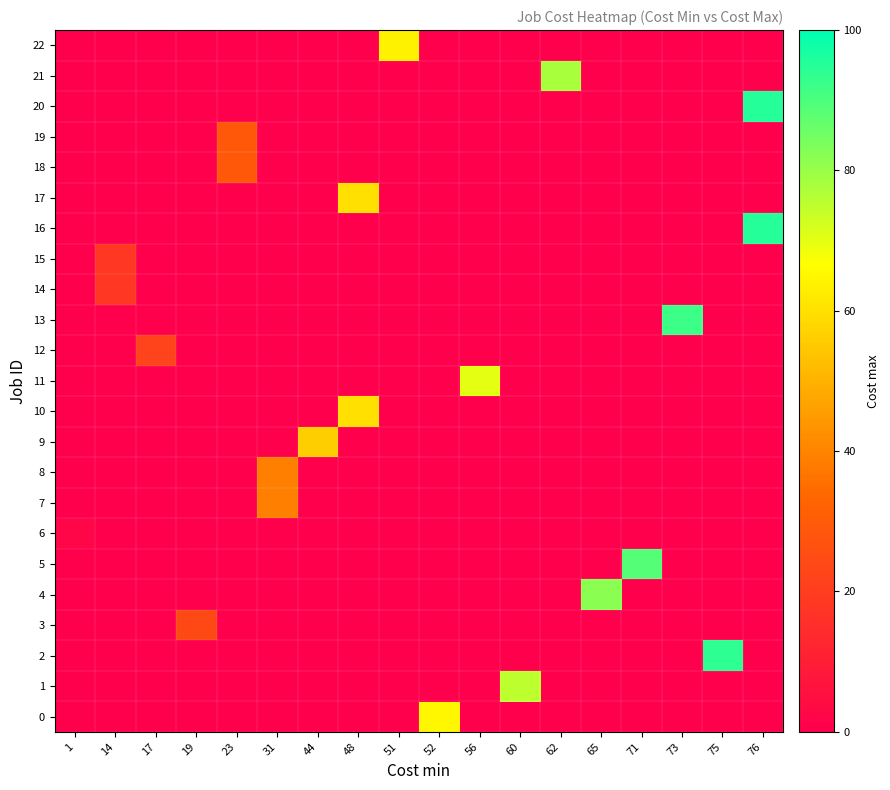

Which series has the largest range (max minus min)?

16